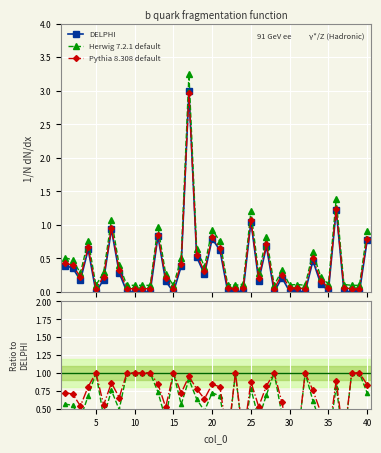

In Herwig ratio, how many points are lower than both neighbors (excluding endpoints)?

12